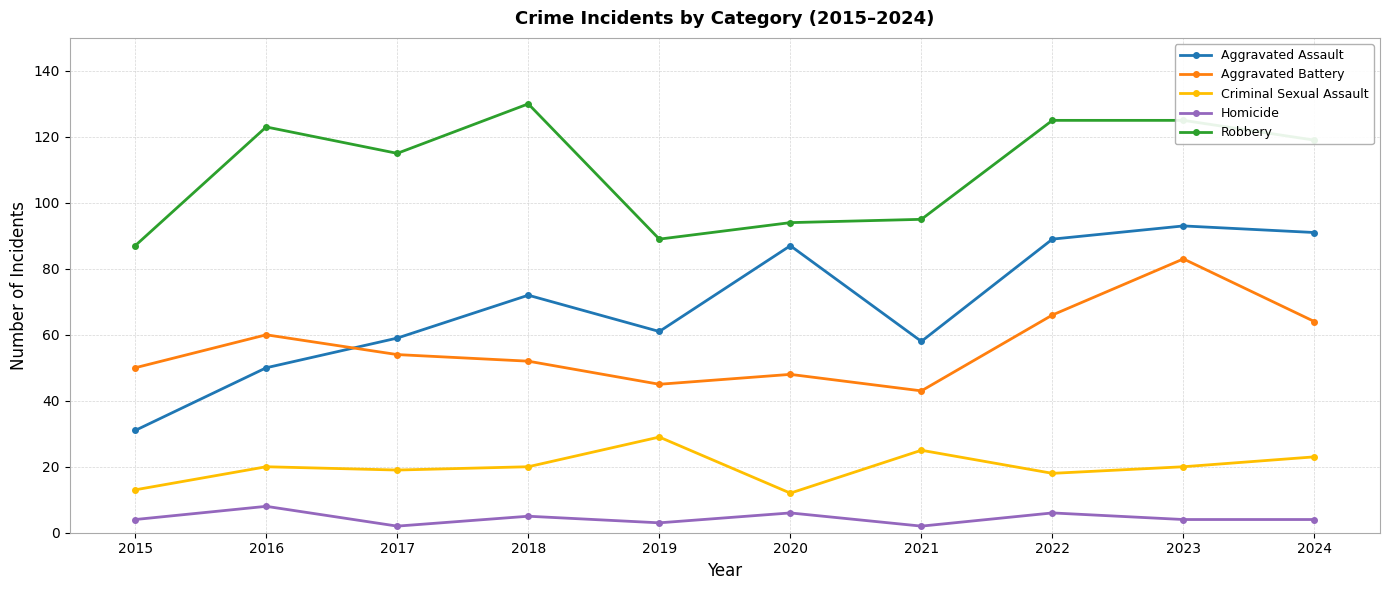

Rank the series by their maximum value, from lowest to highest.

Homicide, Criminal Sexual Assault, Aggravated Battery, Aggravated Assault, Robbery